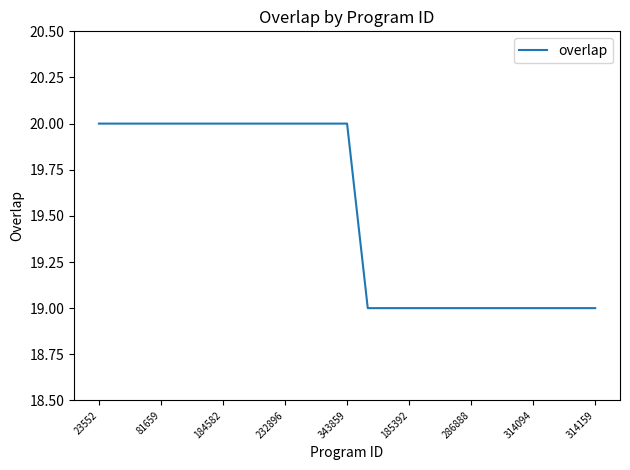

What is the maximum value shown in the chart?

20